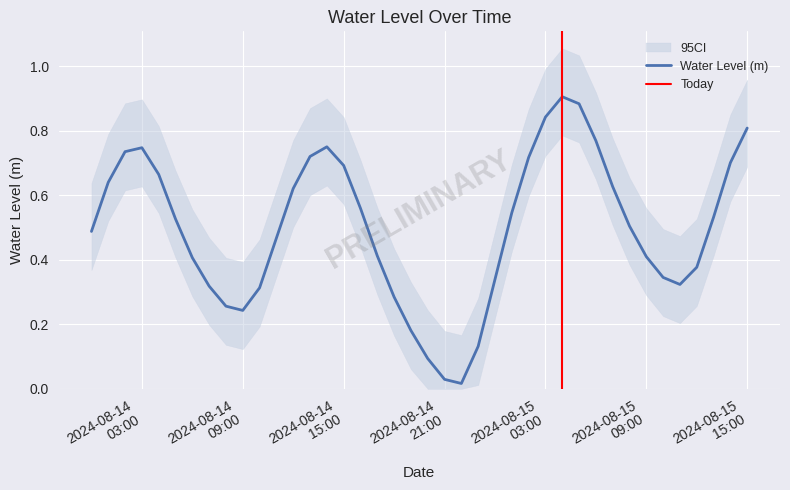

What is the label of the 5th point from the right?

2024-08-15 11:00:00